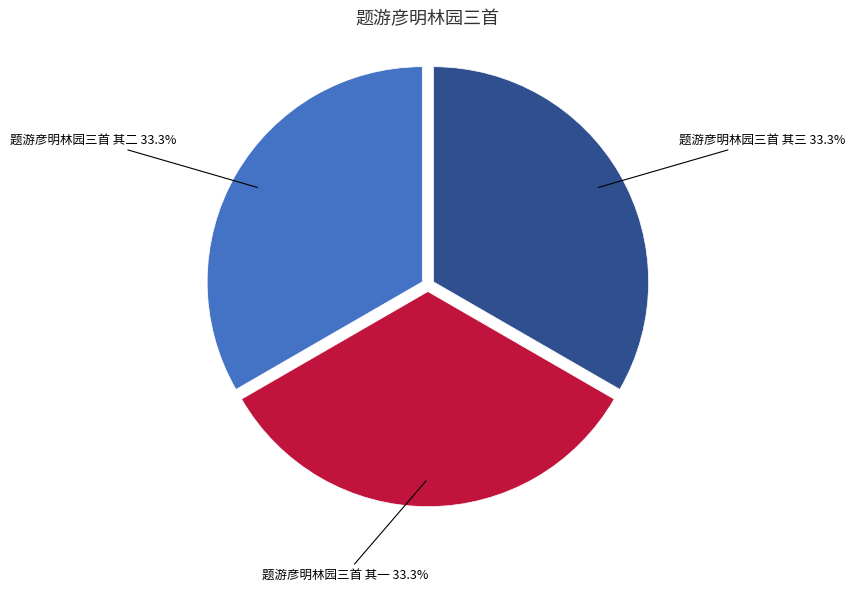

To the nearest percent, what is the combined percentage of 题游彦明林园三首 其二 and 题游彦明林园三首 其三?

67%